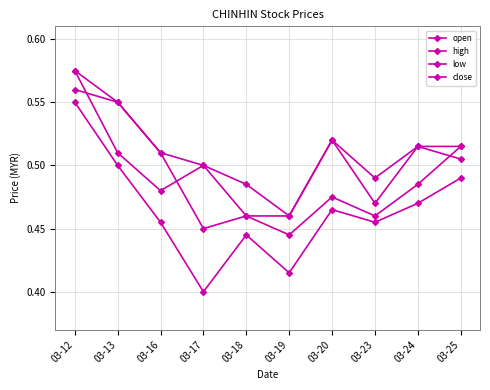

Is this an area chart (filled region under the line)?

No